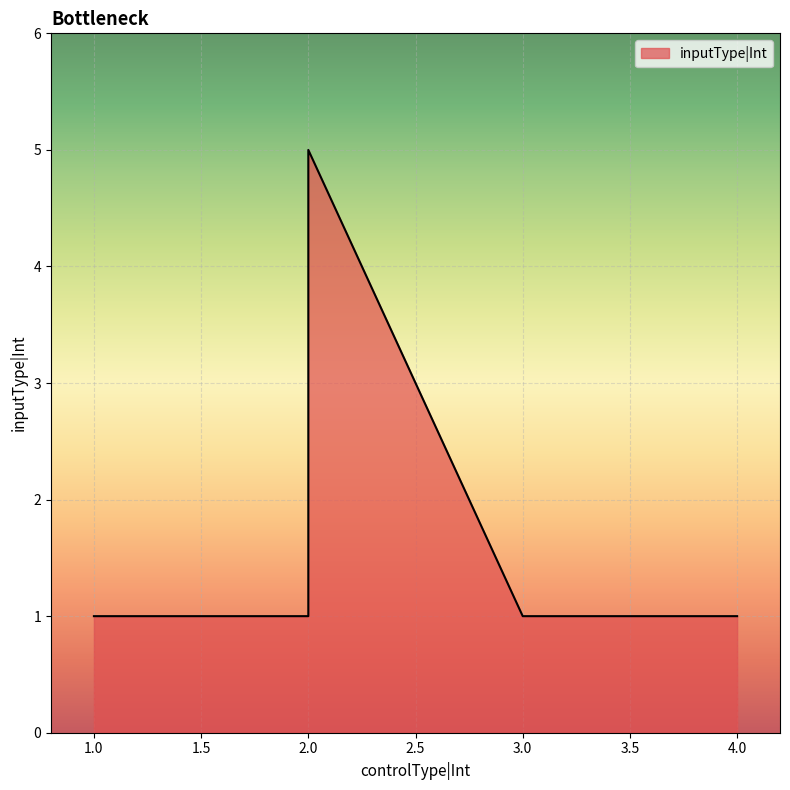

Rank the categories by value from highest to lowest.

2, 1, 2, 3, 4